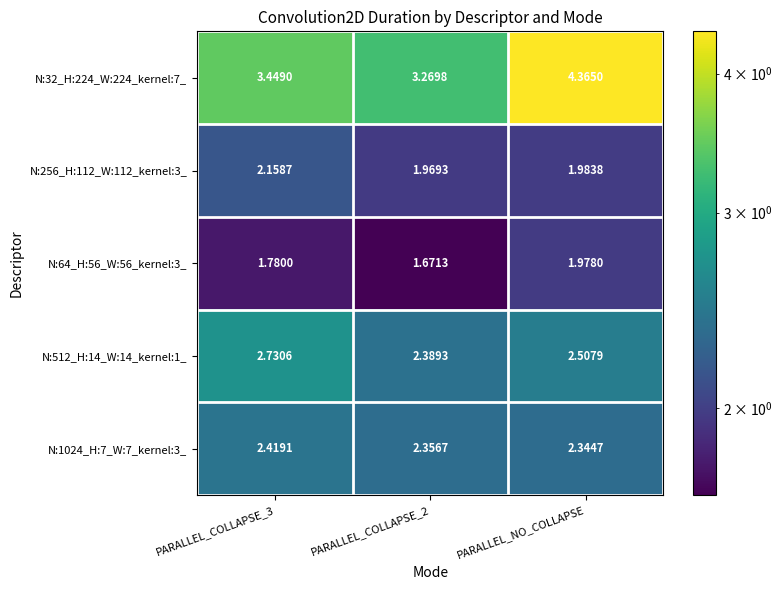

At which label does N:32_H:224_W:224_kernel:7_ reach its peak?

PARALLEL_NO_COLLAPSE